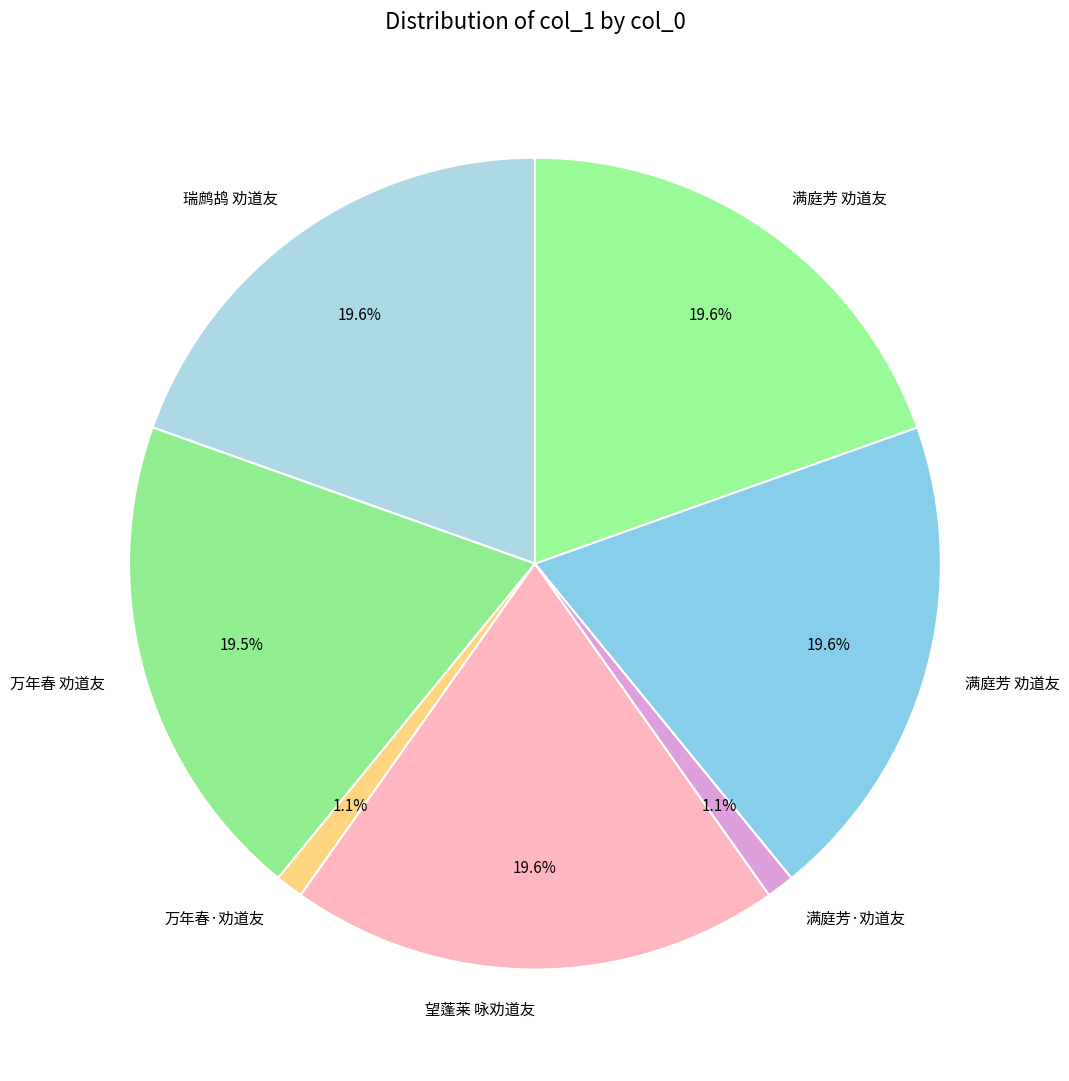

How many segments does this pie chart have?

7